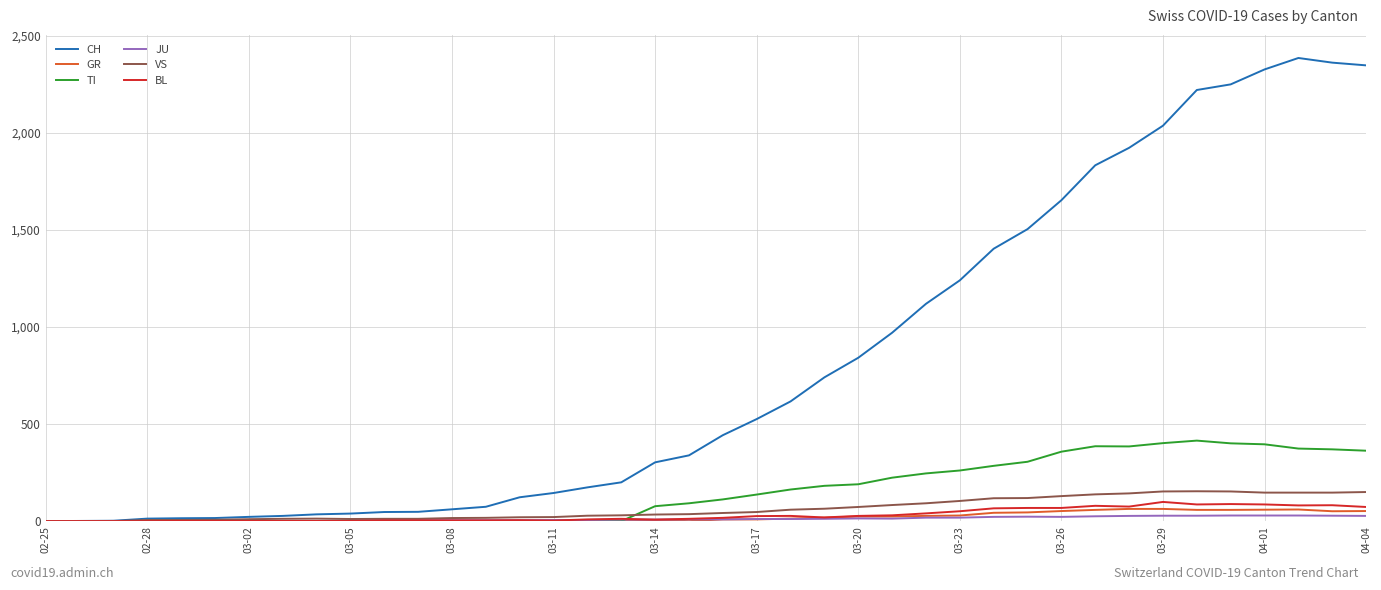

Which series has the largest total across all categories?

CH